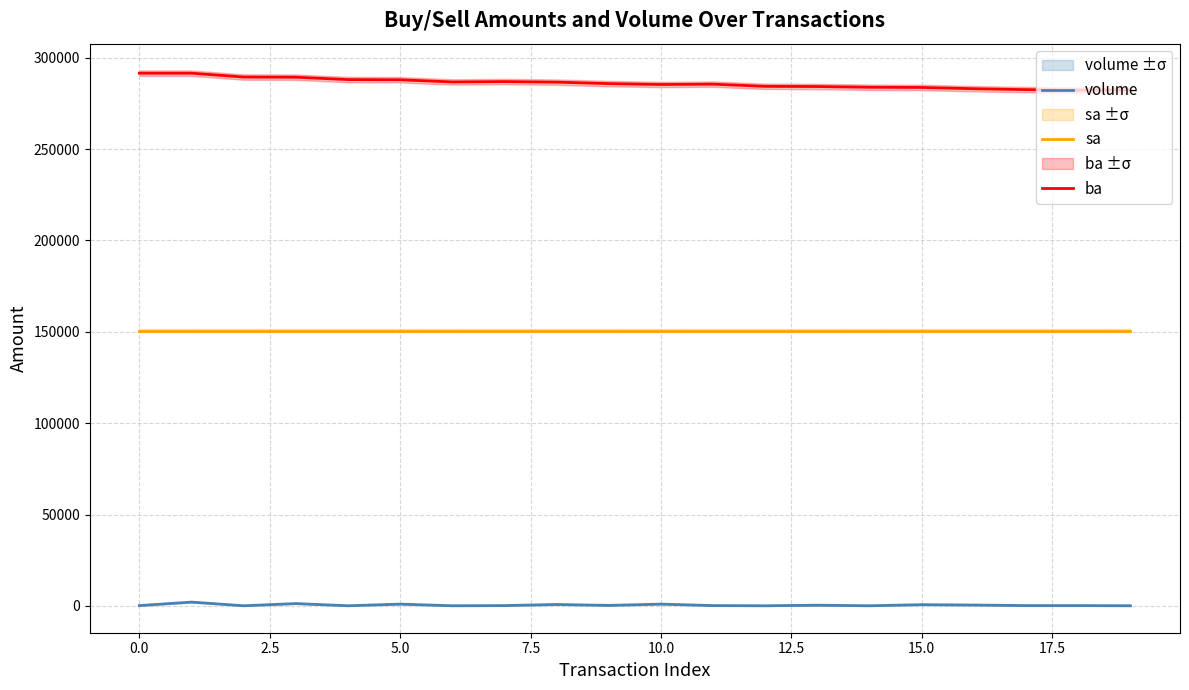

What is the difference between the maximum and minimum values in the ba series?

9300